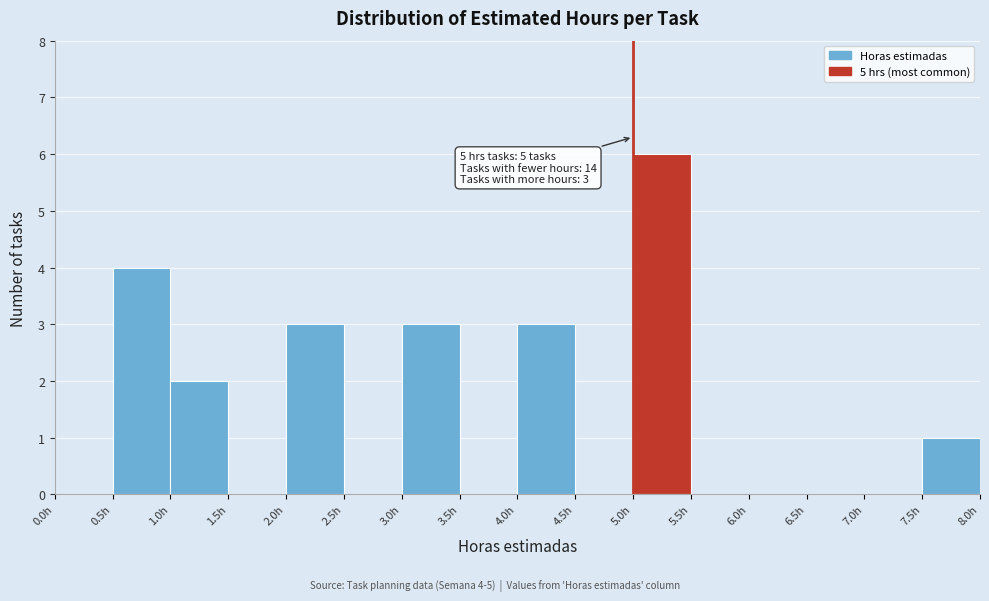

Over which range of the x-axis is the bar tallest?

5.0 to 5.5